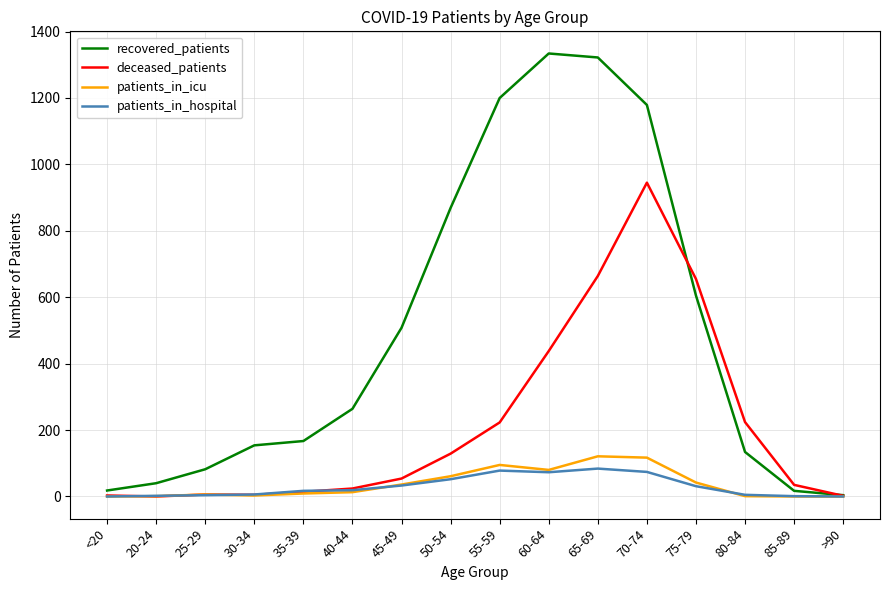

Which series has the largest total across all categories?

recovered_patients